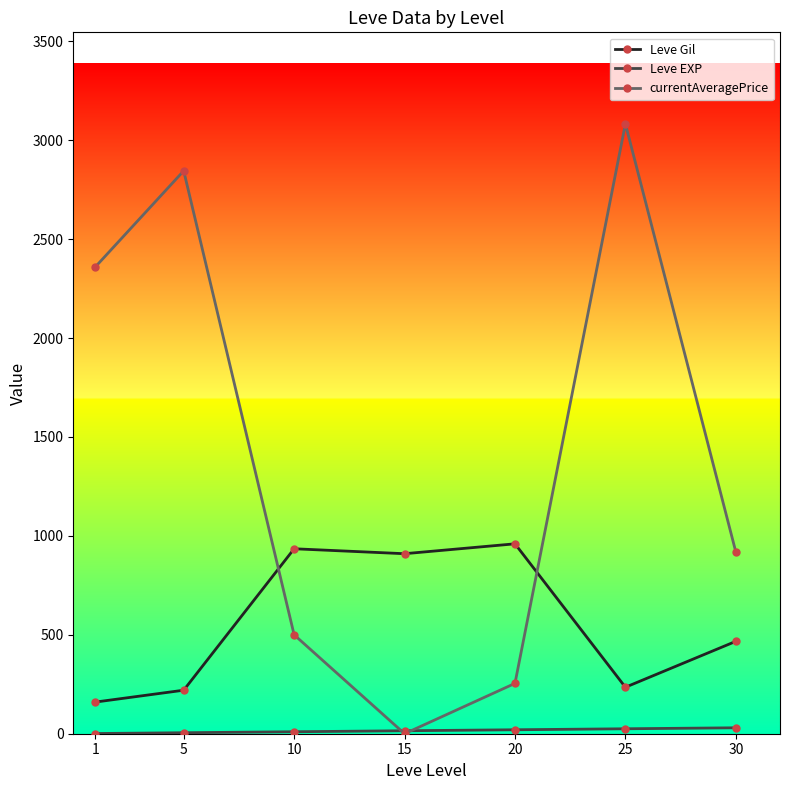

Where does the Leve Gil series first go above 467?

10